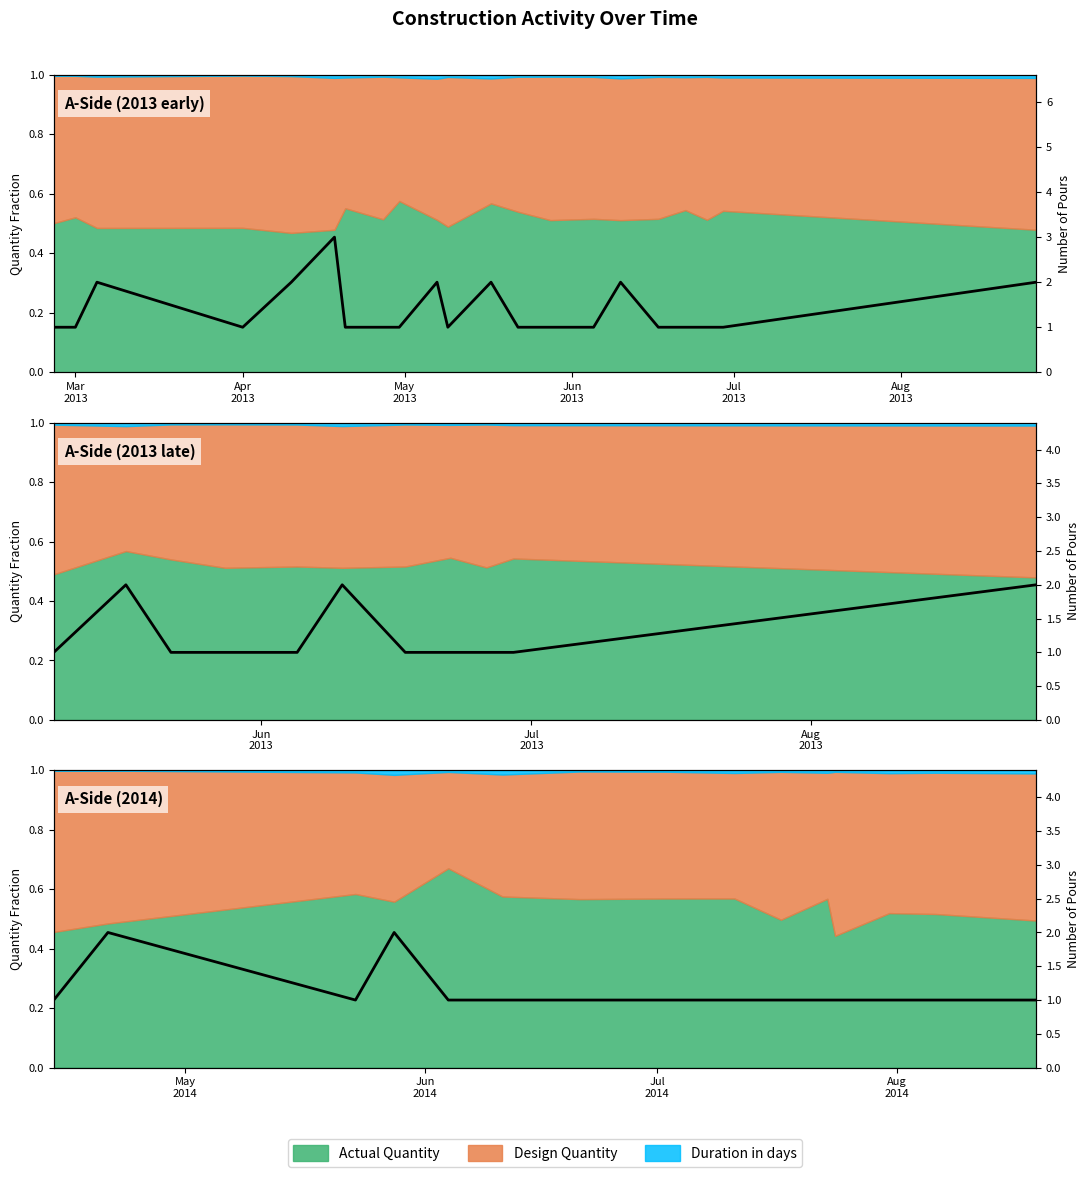

At which category does the data reach its first local valley?

May
2013